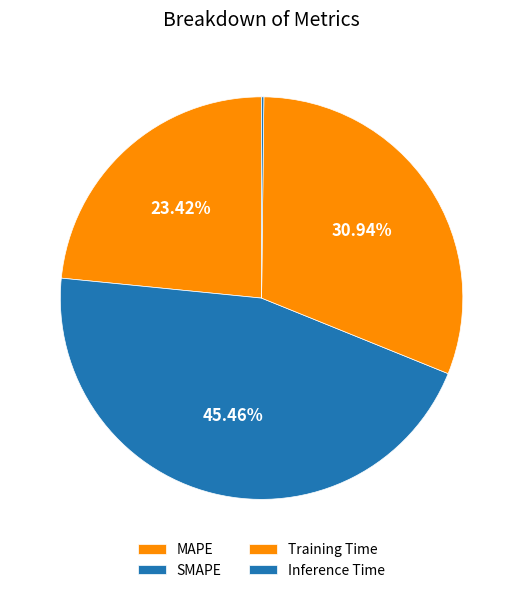

To the nearest percent, what is the difference between the largest and smallest slice percentages?

45%